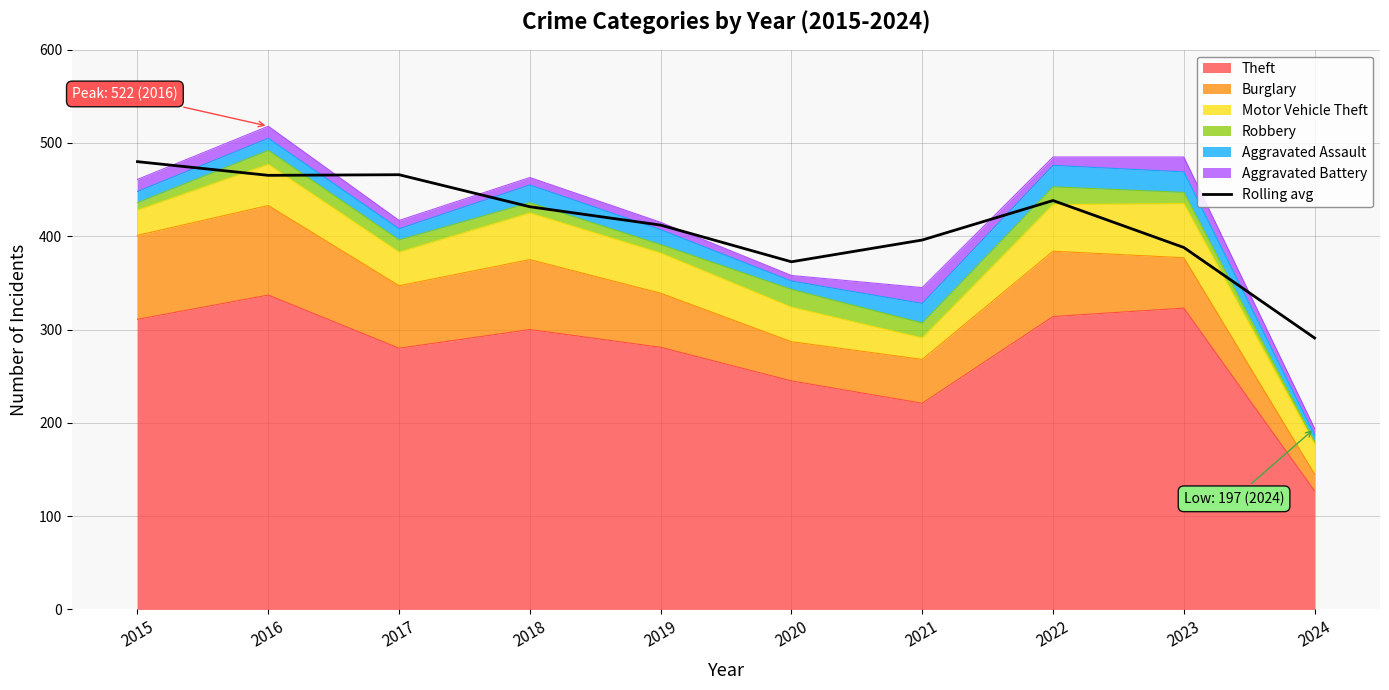

How many lines are shown in the chart?

1